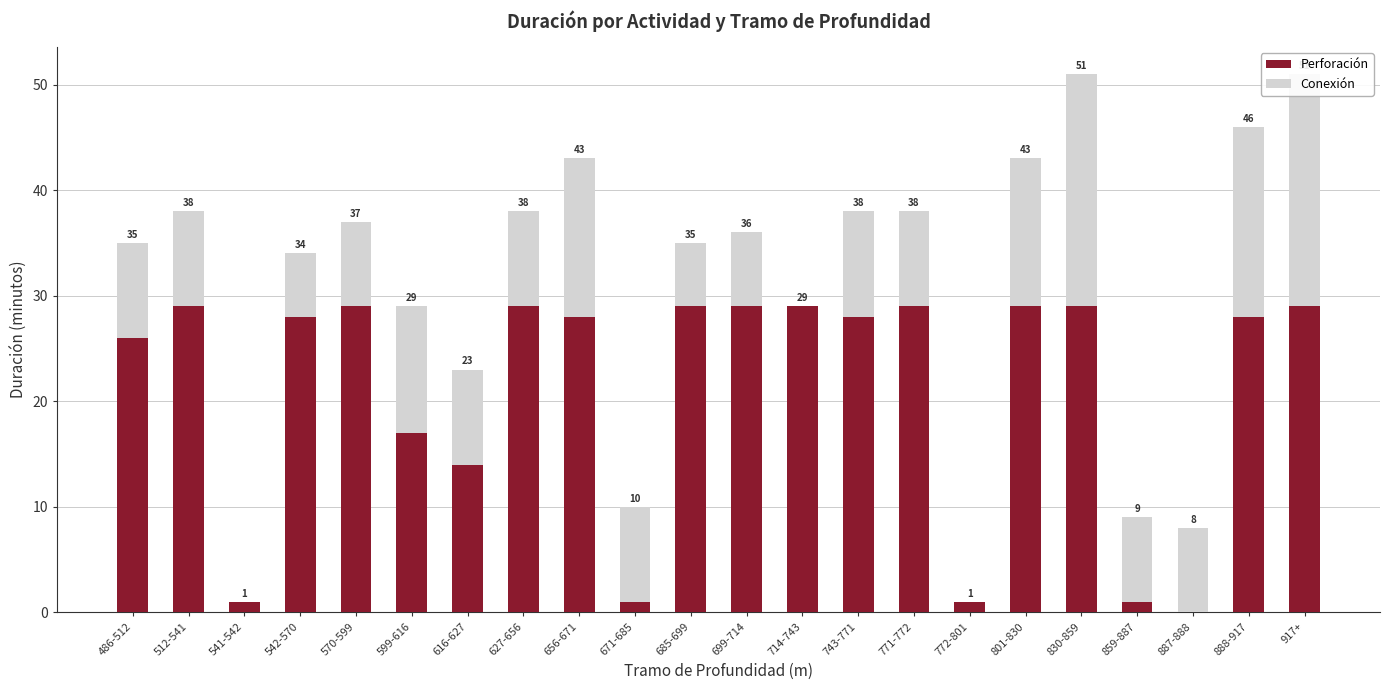

How many series are shown in this chart?

2